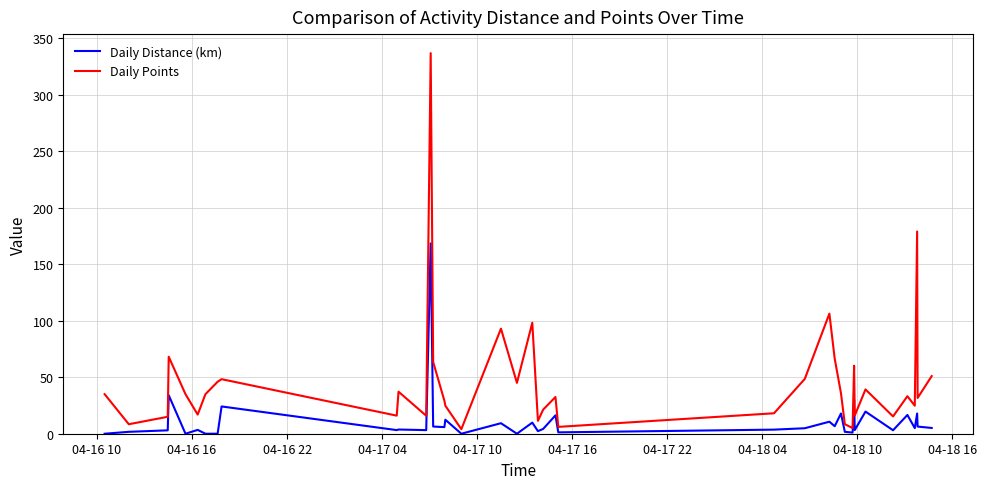

Which series has the largest total across all categories?

Daily Points